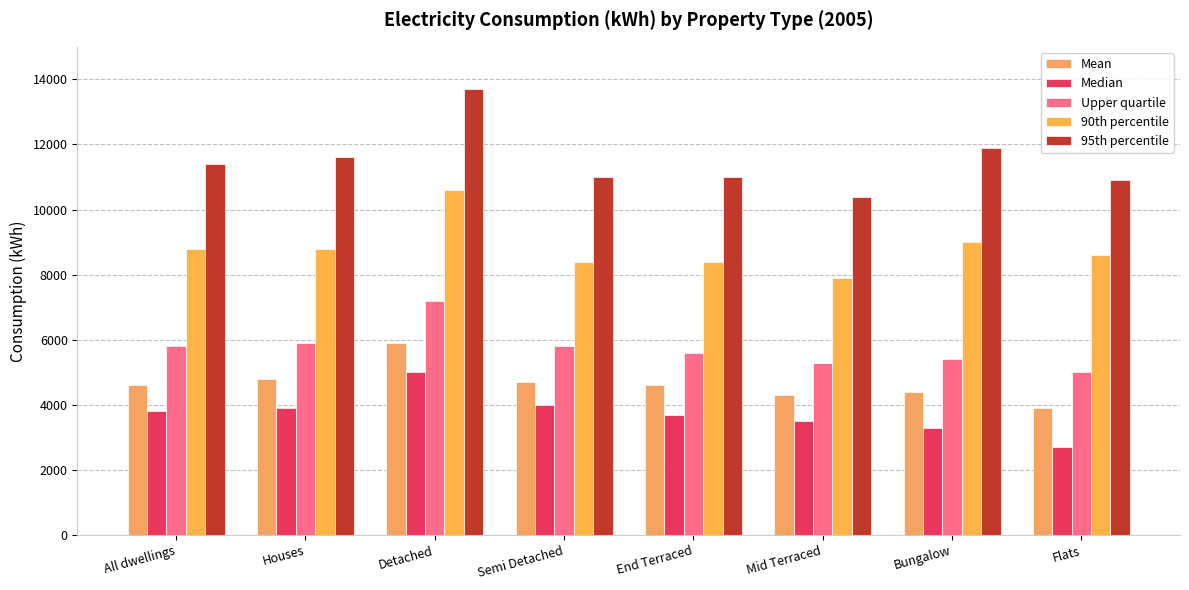

Is the value of Mean at Houses greater than the value of 95th percentile at Houses?

No